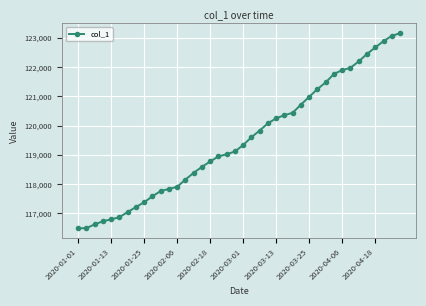

What is the difference between the second highest and minimum values?

6575